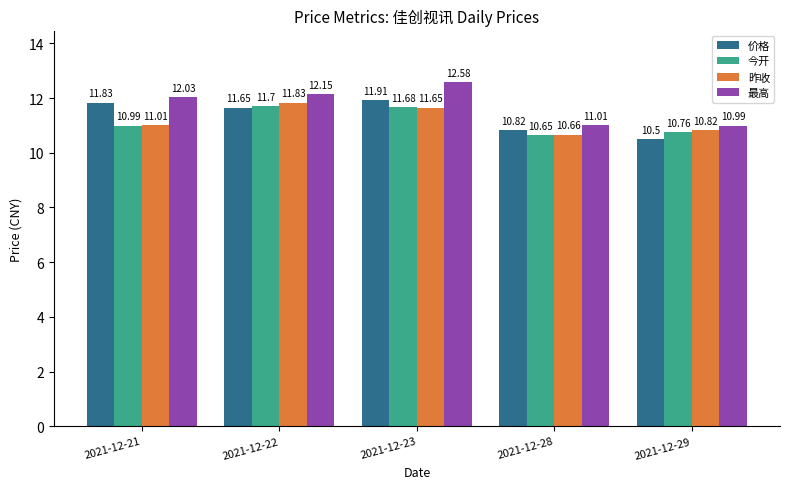

What is the difference between the maximum and second lowest values in the 最高 series?

1.6